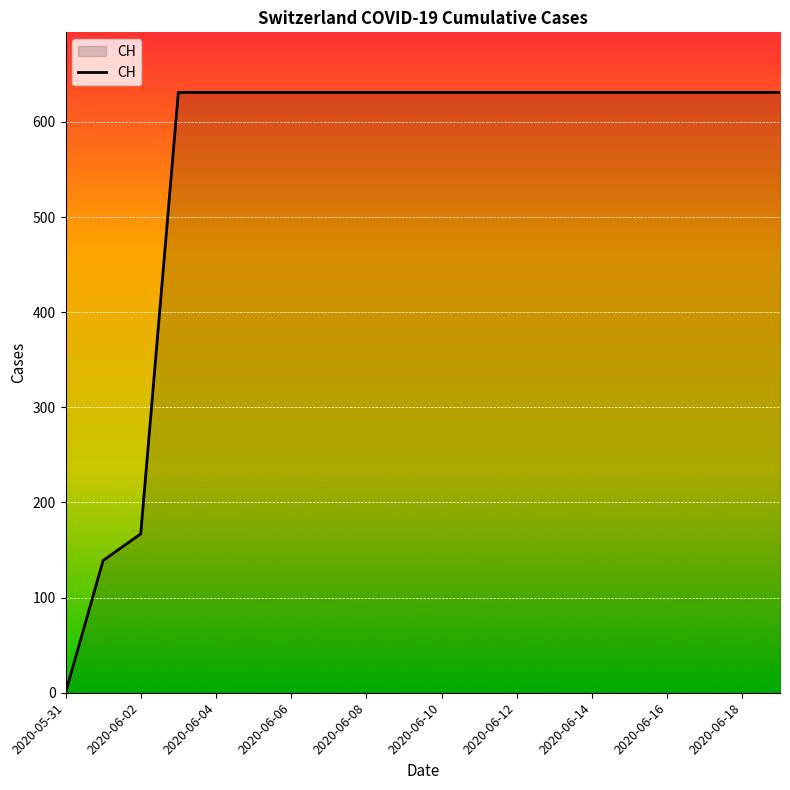

What is the maximum value shown in the chart?

631